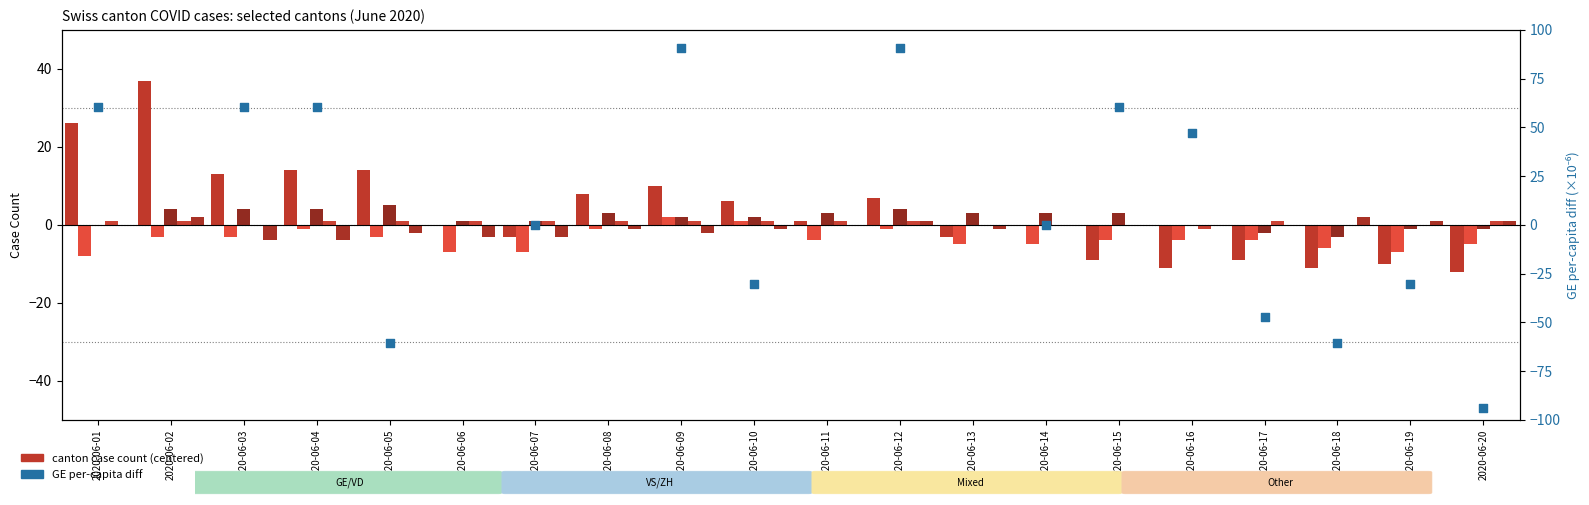

What is the total value across all series at 2020-06-01?

79.6